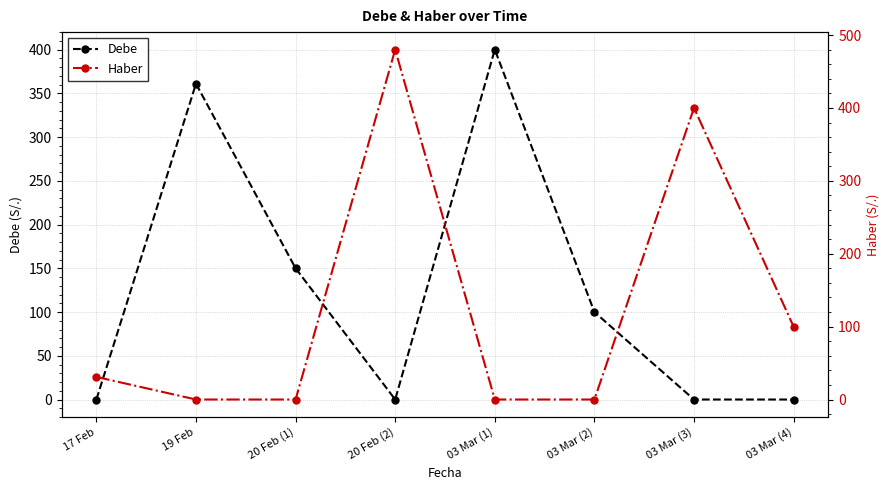

Reading left to right, what are all the values shown in this chart?

Debe: 0	361	150	0	400	100	0	0
Haber: 31	0	0	480	0	0	400	100